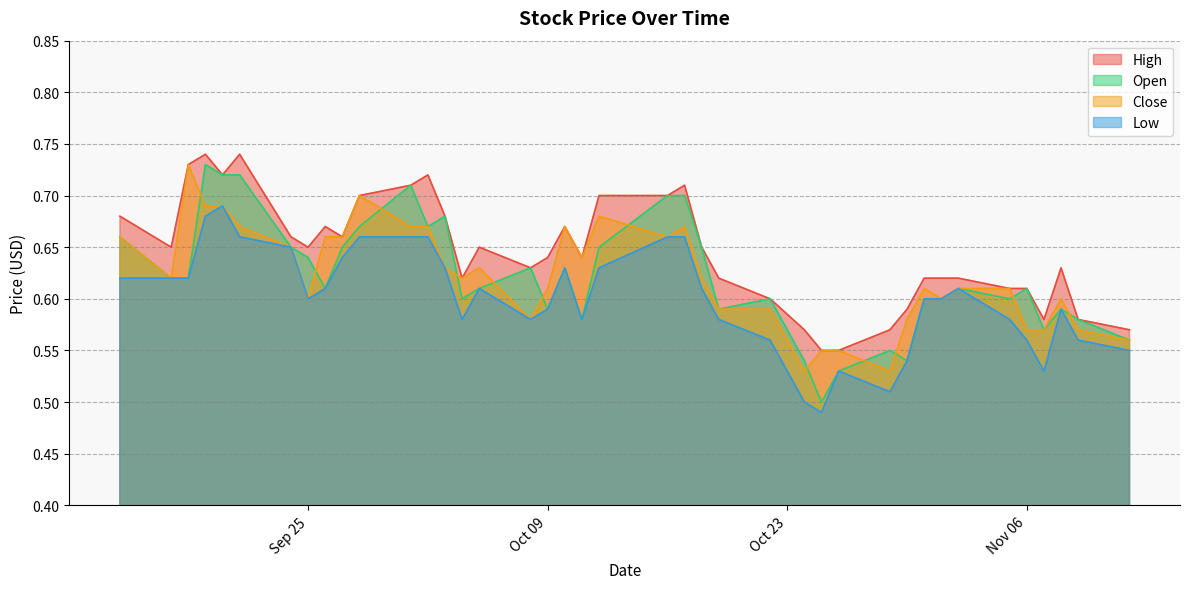

What is the value of the Low point at the 2nd from the left?

0.6